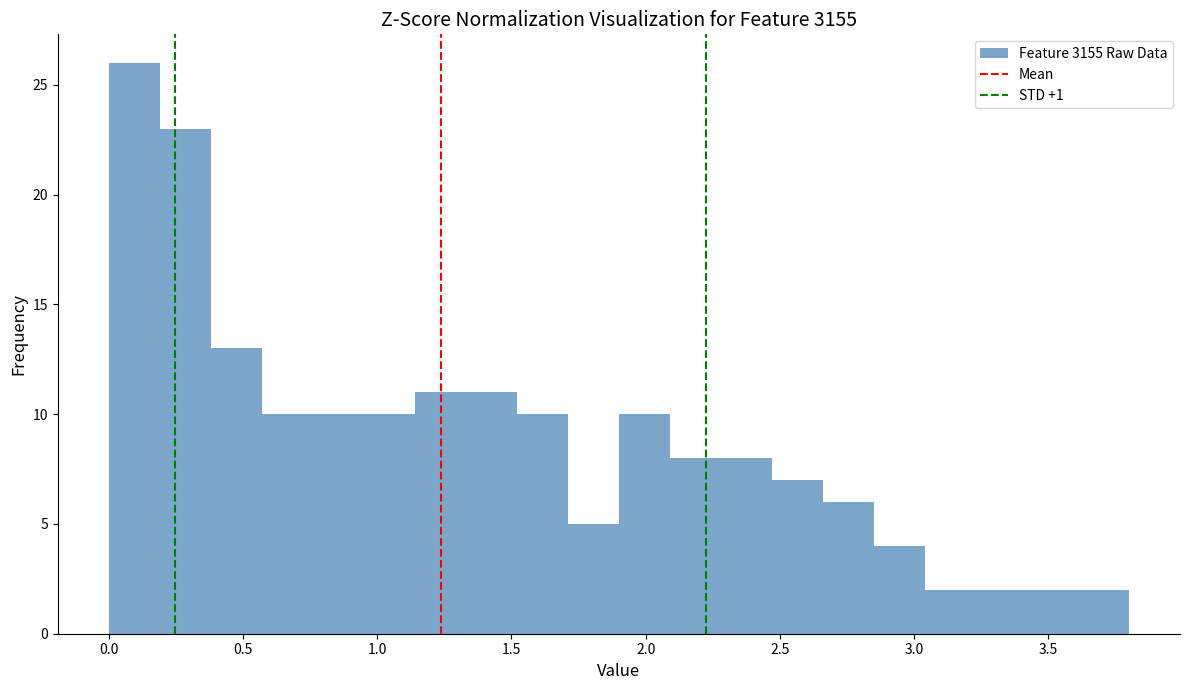

Around what value on the x-axis is the tallest bar? Give the approximate position of its centre, as read against the axis.

0.10